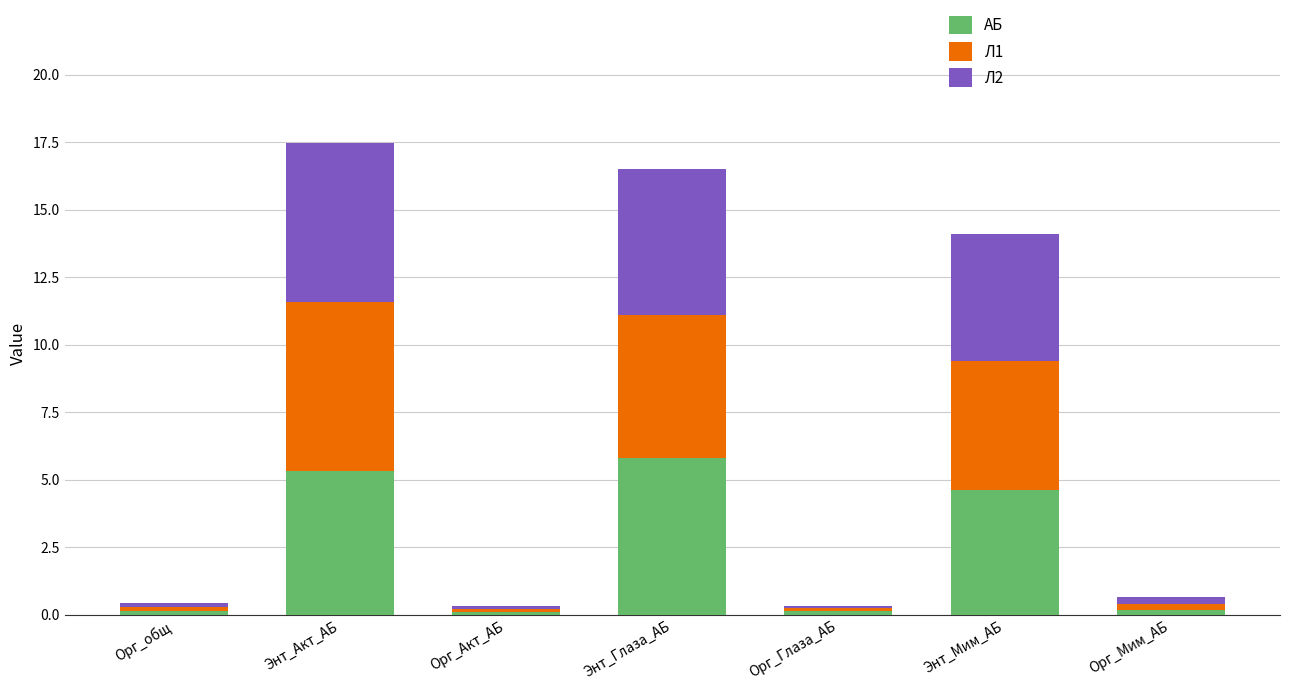

What is the difference between the АБ values at Энт_Мим_АБ and Энт_Акт_АБ?

0.7